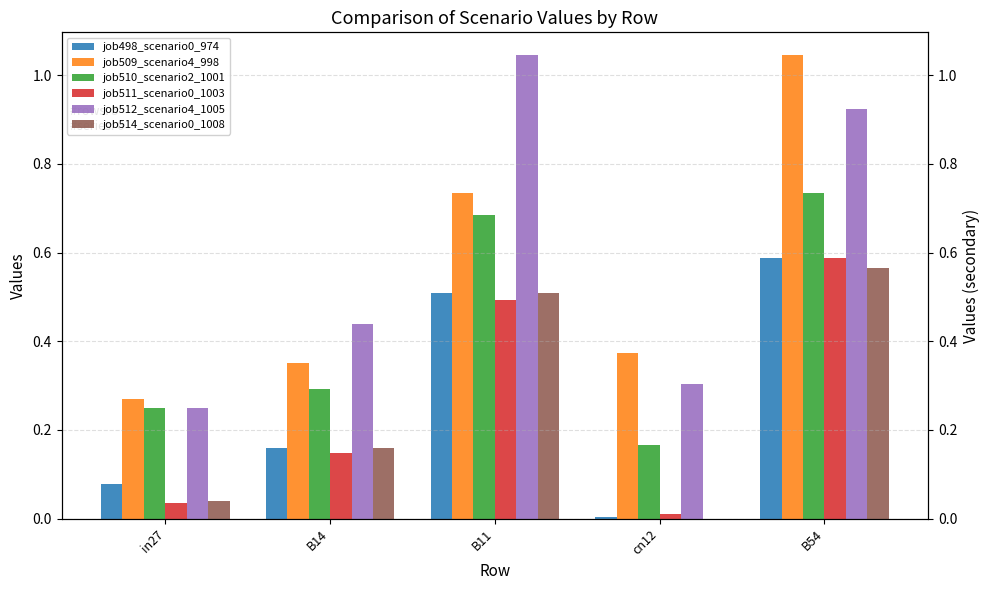

What are all the series names shown in the legend?

job498_scenario0_974, job509_scenario4_998, job510_scenario2_1001, job511_scenario0_1003, job512_scenario4_1005, job514_scenario0_1008